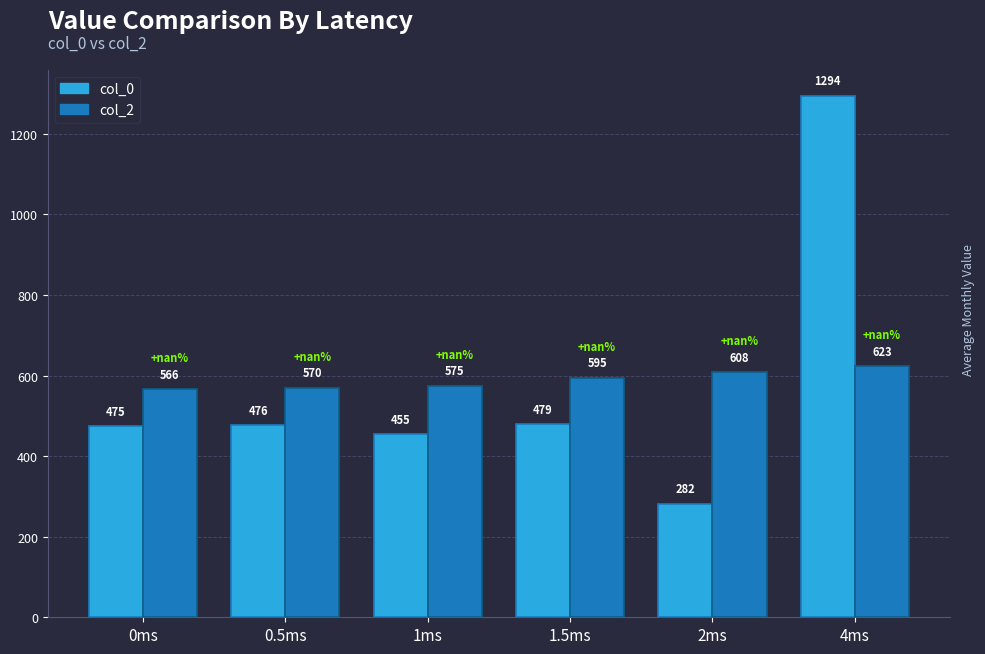

What value does the col_2 series have at 1.5ms?

595.0